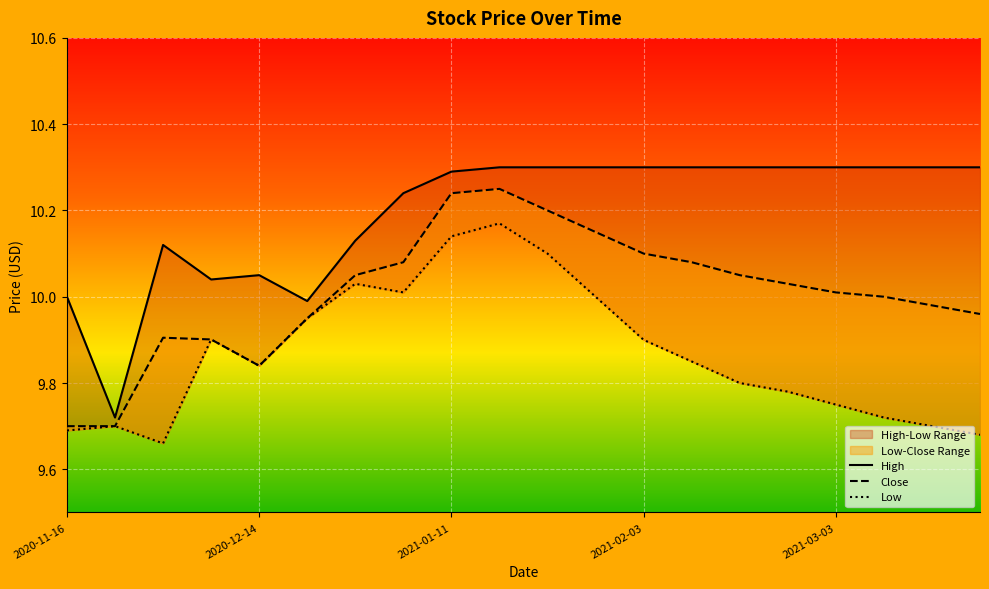

What value does the Low series have at 14?

9.8